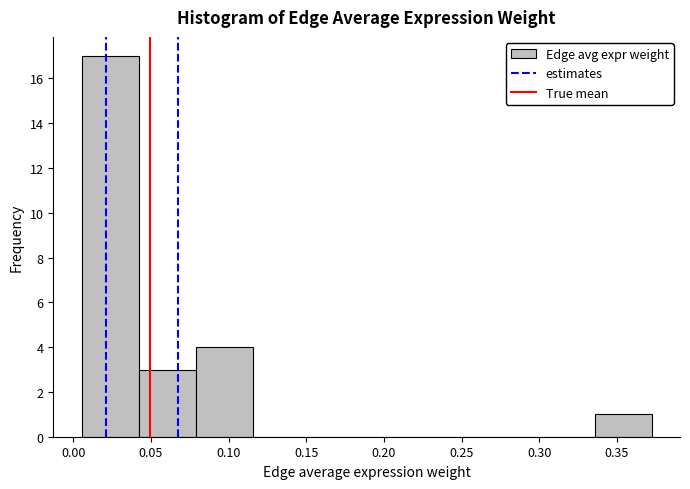

Reading left to right, list every bar in this chart as the range it spans on the x-axis followed by its height. Neither the bar edges nor the heights are printed on the chart, so give them approximately, as read against the axes.

0.005 to 0.040: 17
0.040 to 0.080: 3
0.080 to 0.115: 4
0.115 to 0.150: 0
0.150 to 0.190: 0
0.190 to 0.225: 0
0.225 to 0.260: 0
0.260 to 0.300: 0
0.300 to 0.335: 0
0.335 to 0.370: 1